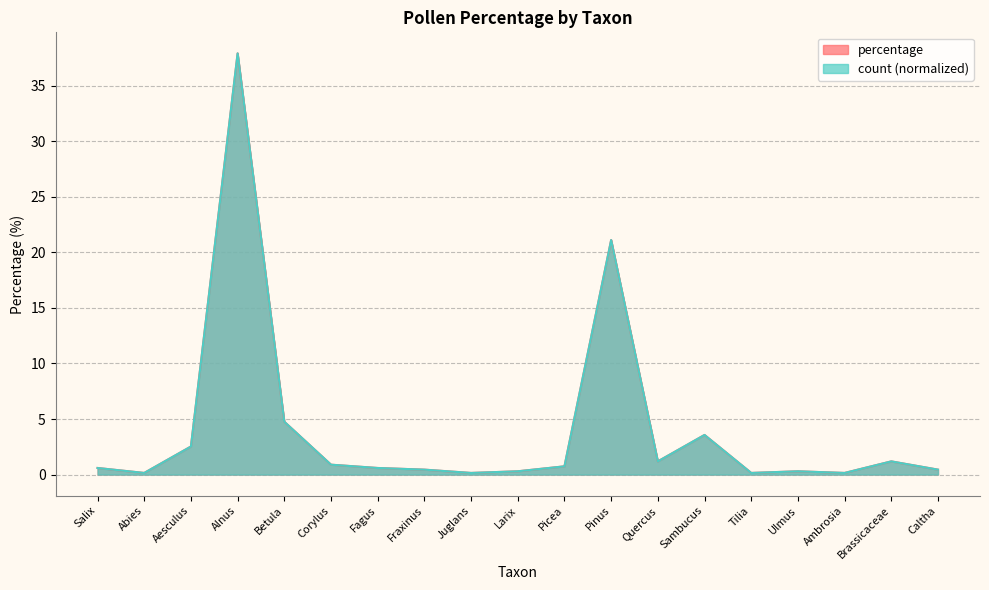

Does the chart have visible grid lines?

Yes